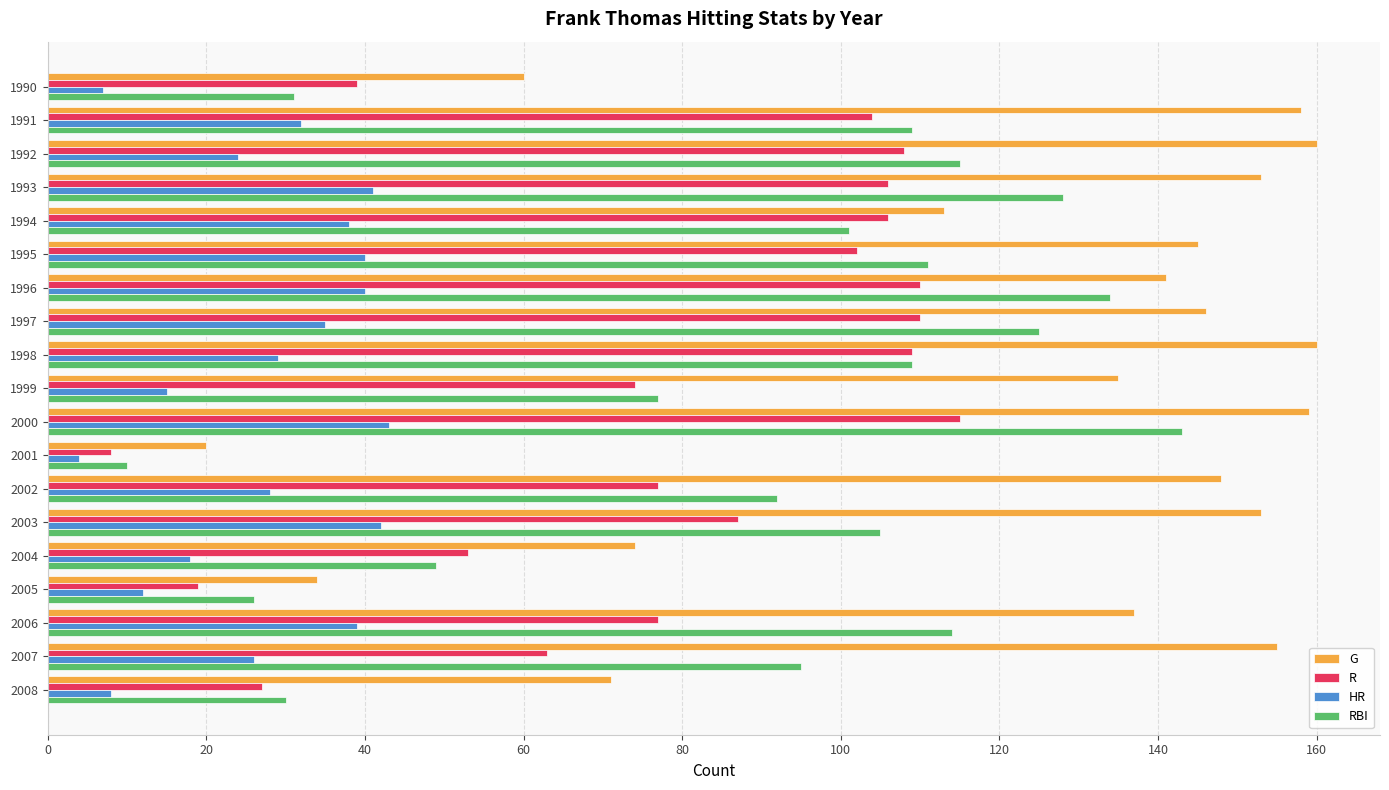

At which category is the sum across all series the highest?

2000